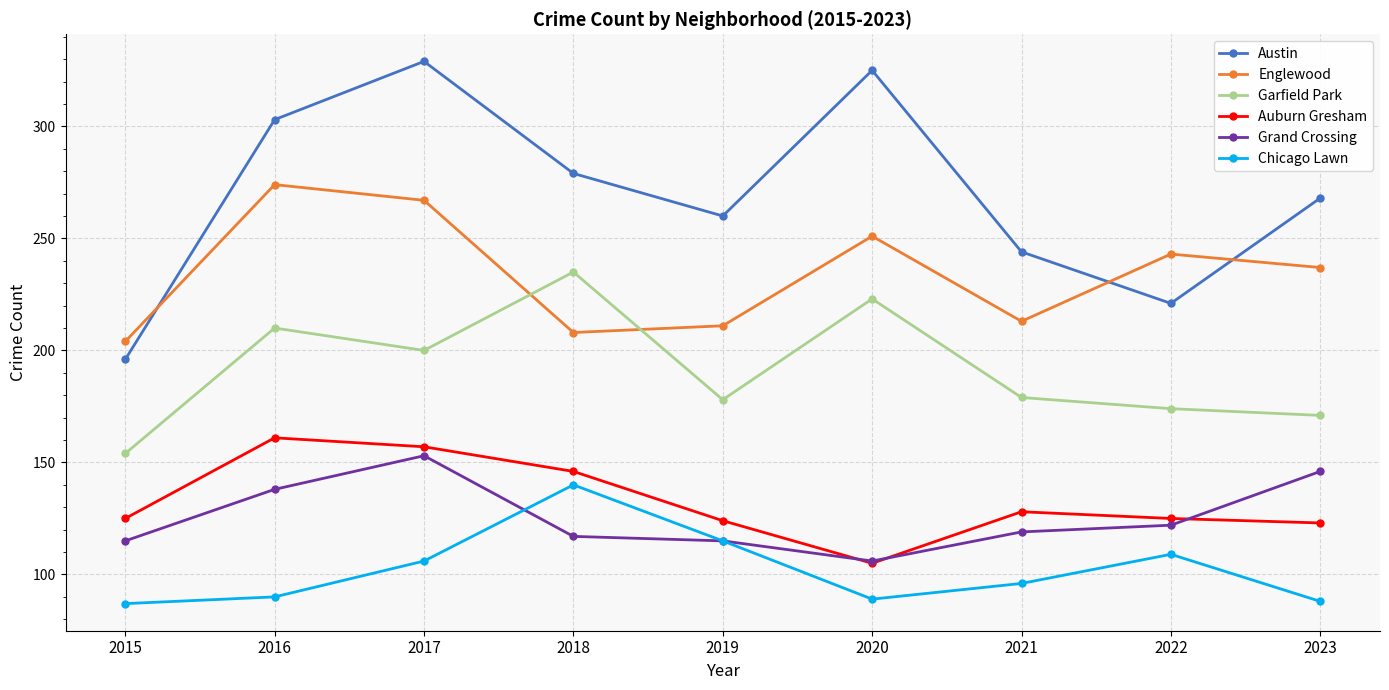

How many interior local valleys does the Garfield Park series have?

2